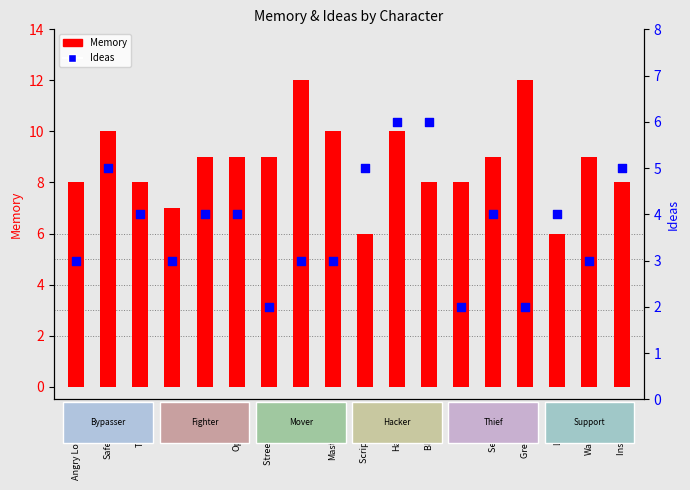

What is the total value across all series at Tunneler?

12